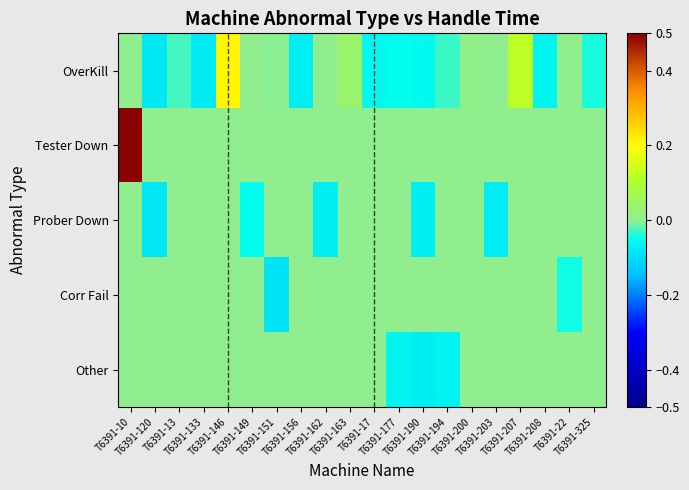

Which series has the largest total across all categories?

Tester Down